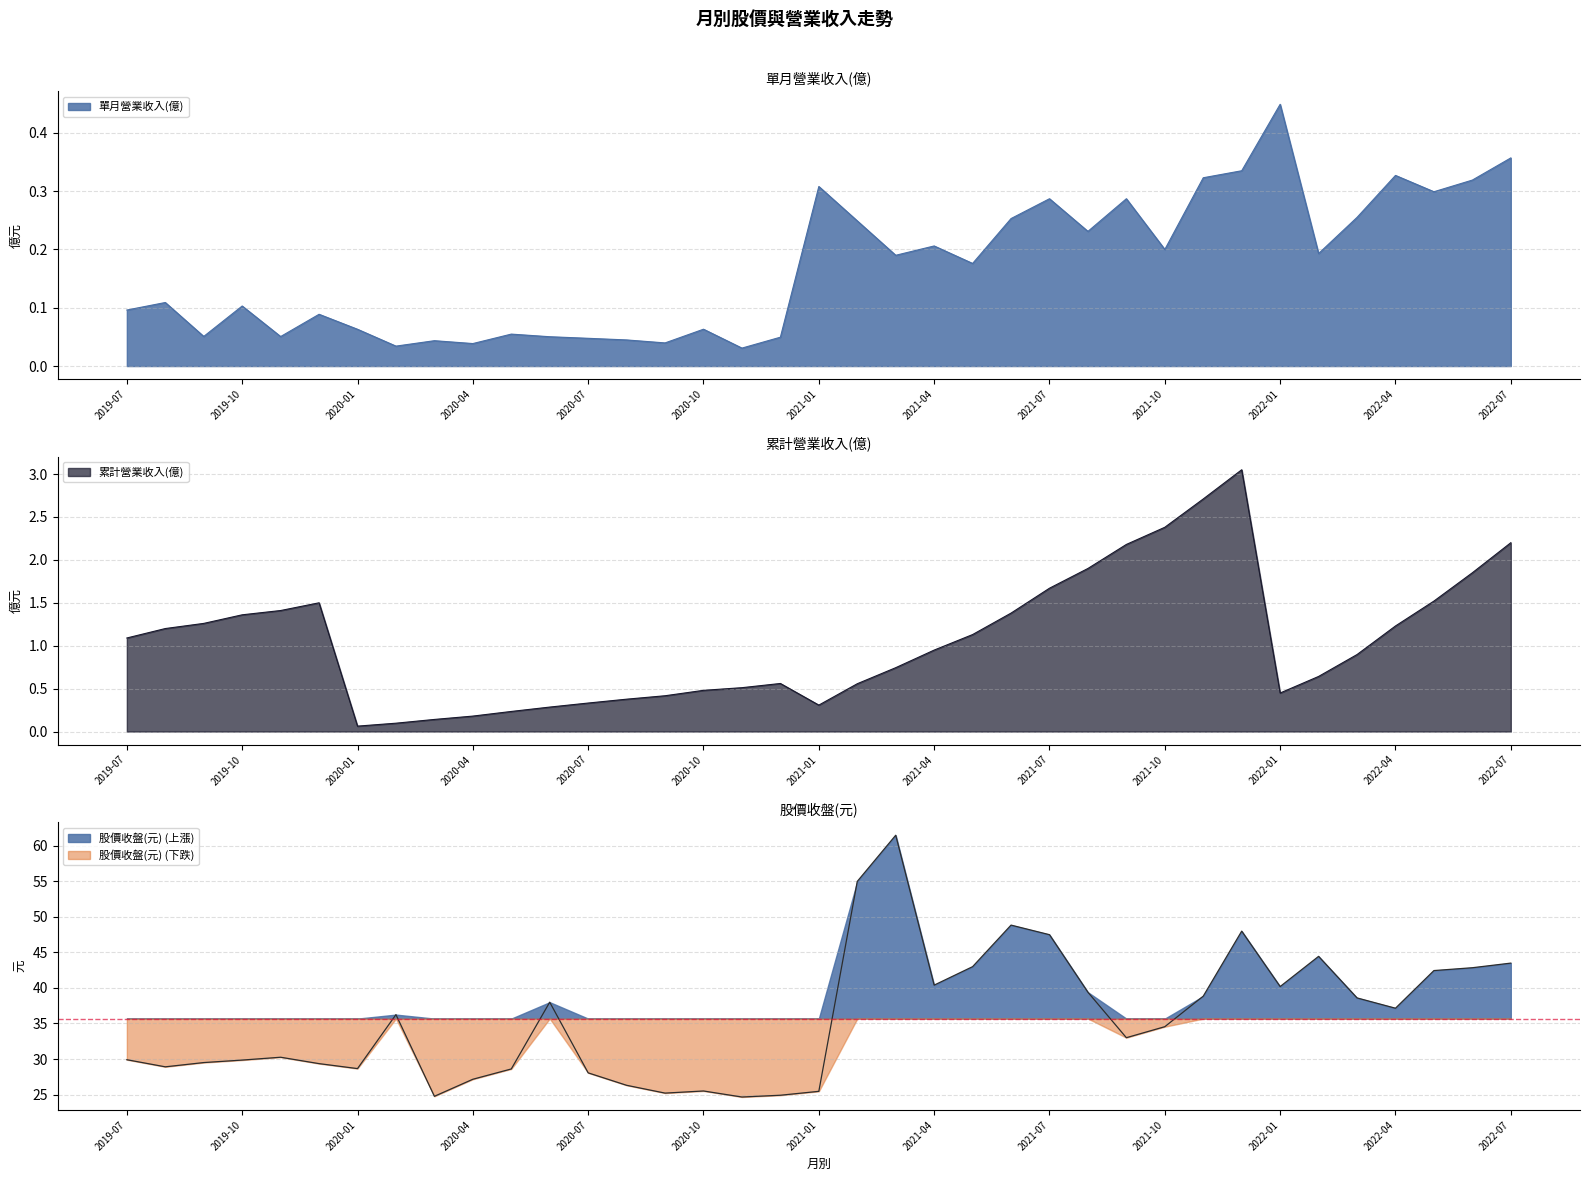

Between 2019-11 and 2021-05, which series saw the biggest shift?

股價收盤(元)